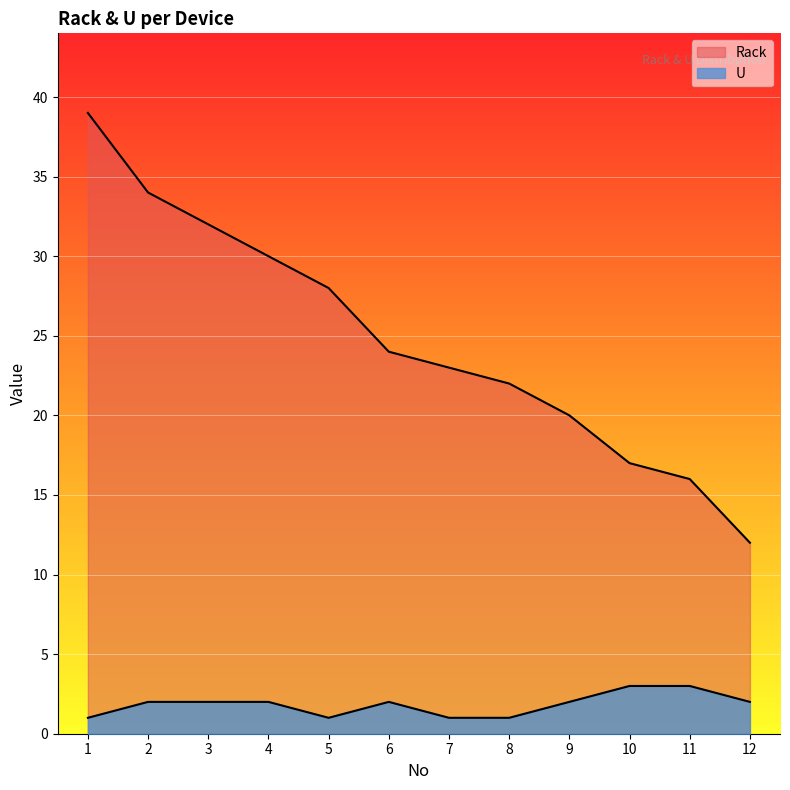

True or false: U has a value of 0 at 6.

False